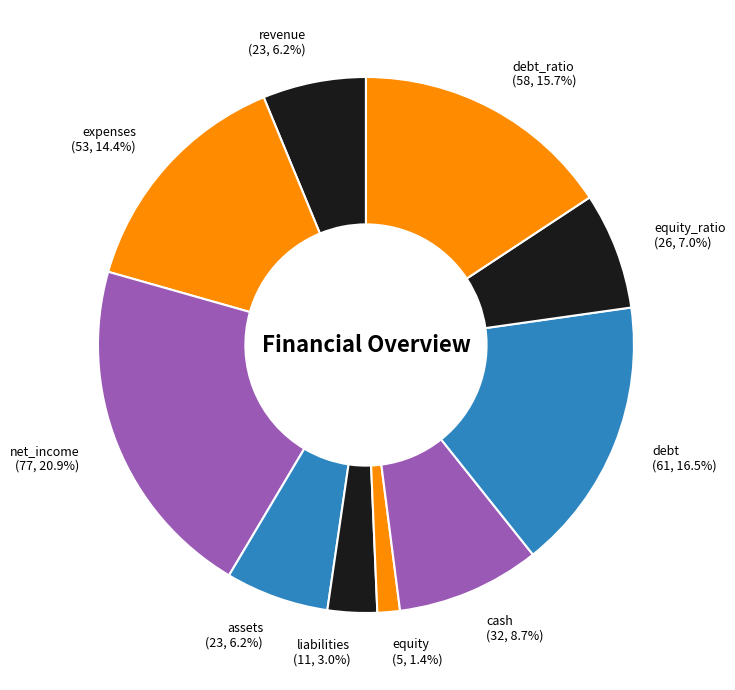

Which category has the biggest portion of the pie?

net_income